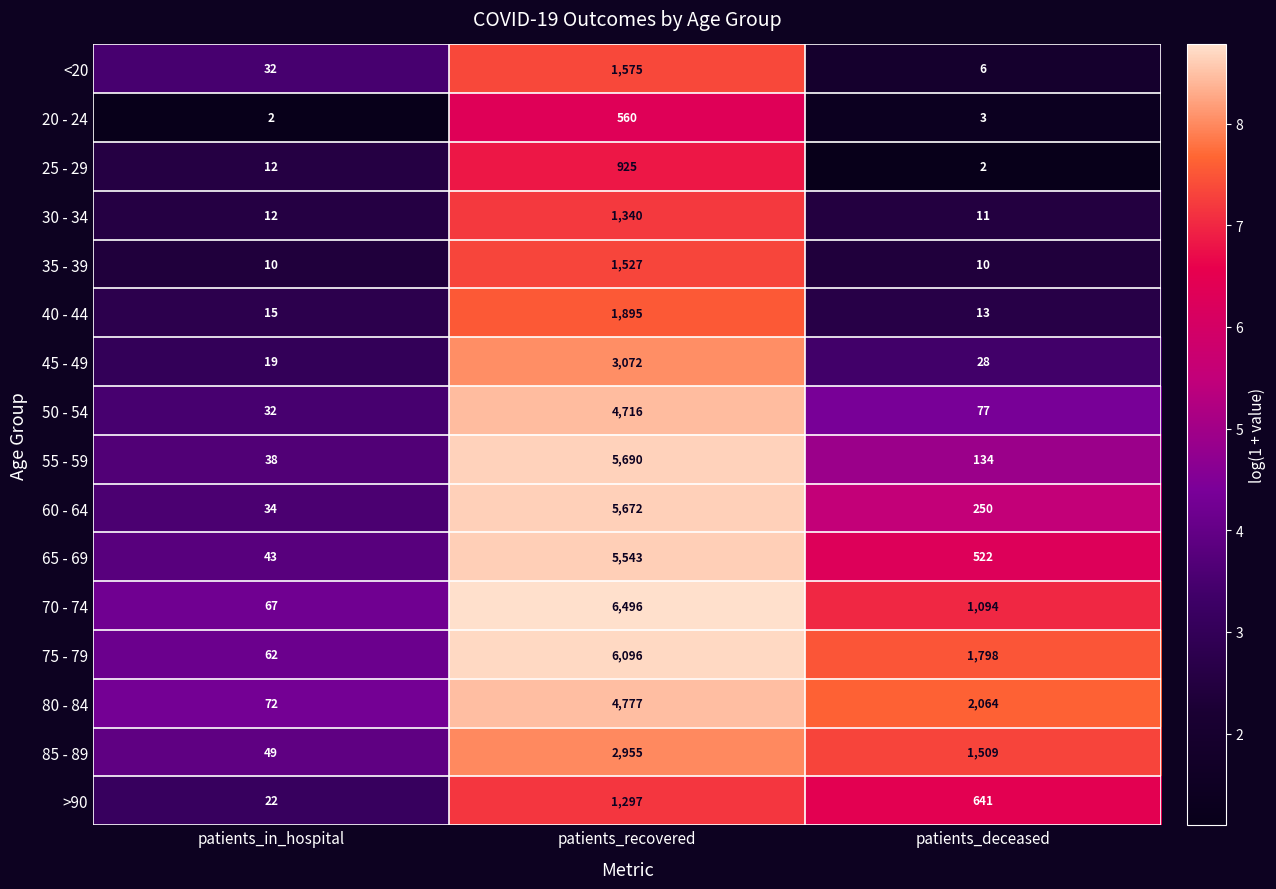

Is it true that 45 - 49 equals 28 at patients_deceased?

True